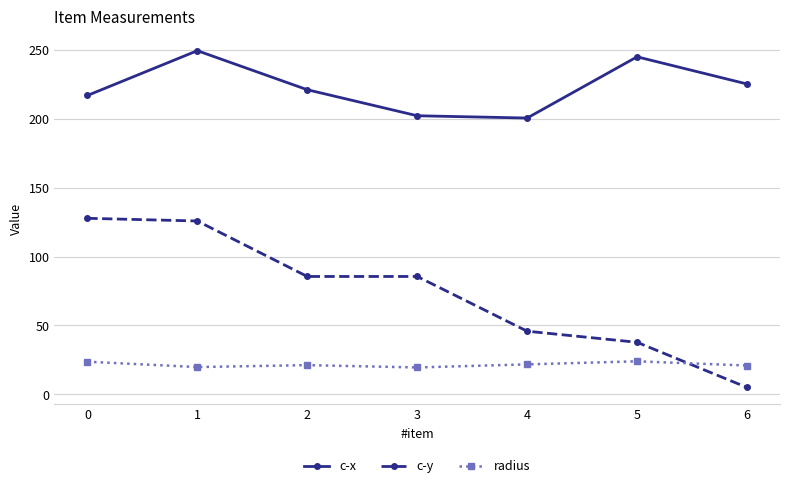

What is the approximate value of c-y at 2?

85.6